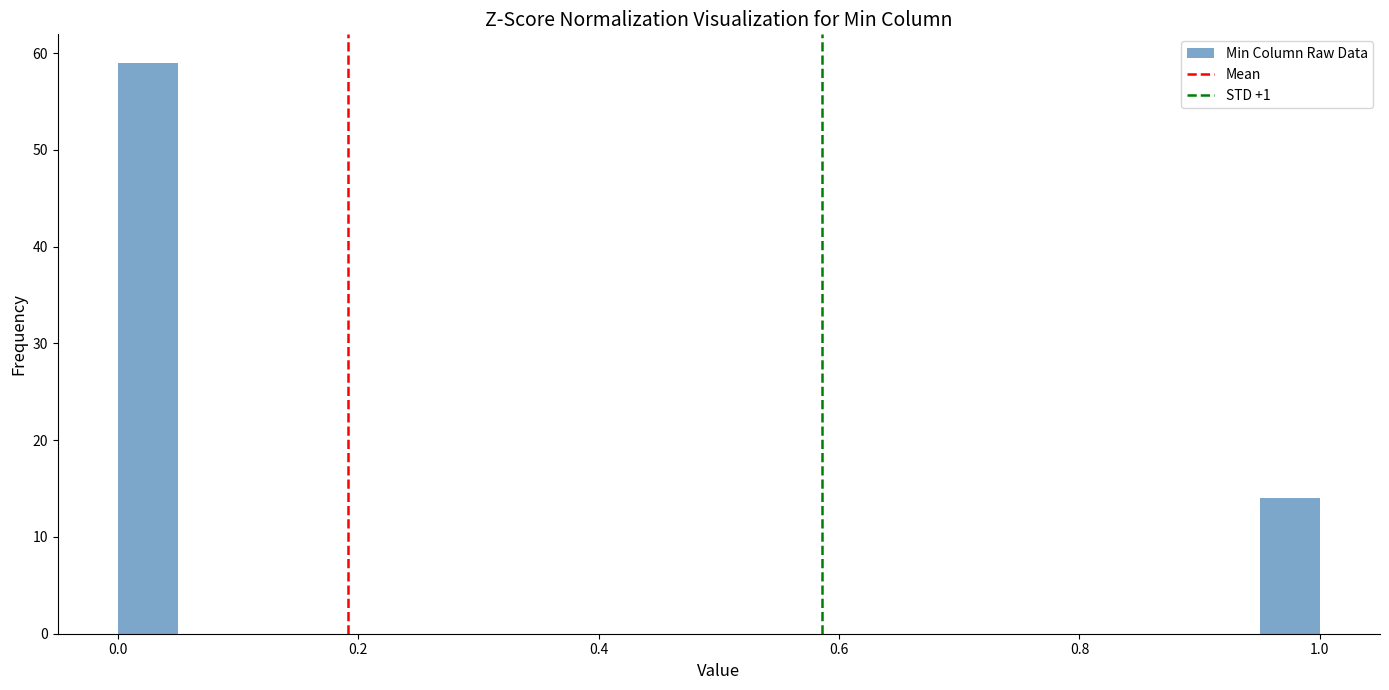

Around what value on the x-axis is the tallest bar? Give the approximate position of its centre, as read against the axis.

0.02